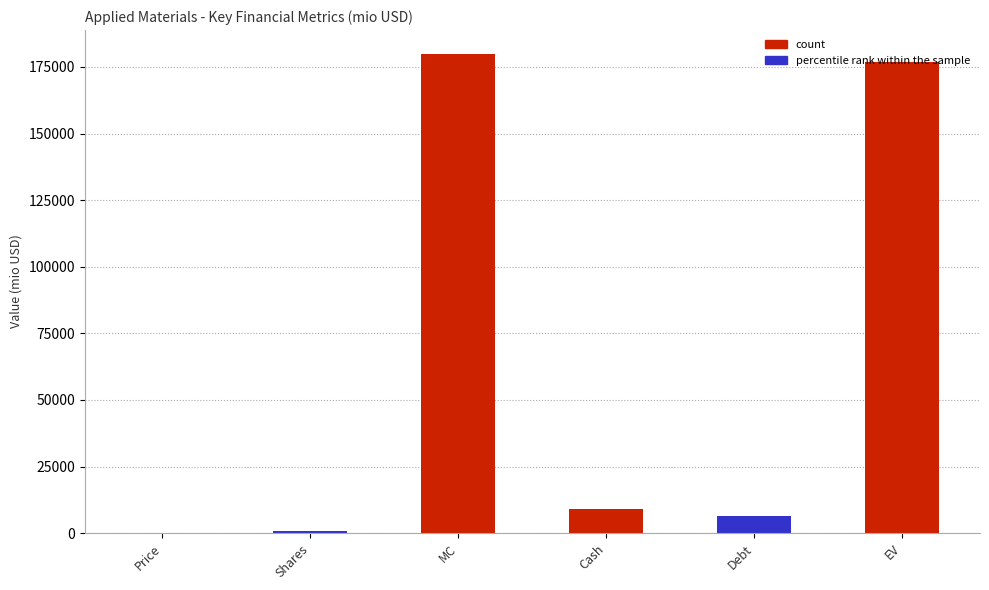

At which category does the chart reach its peak across all series?

MC